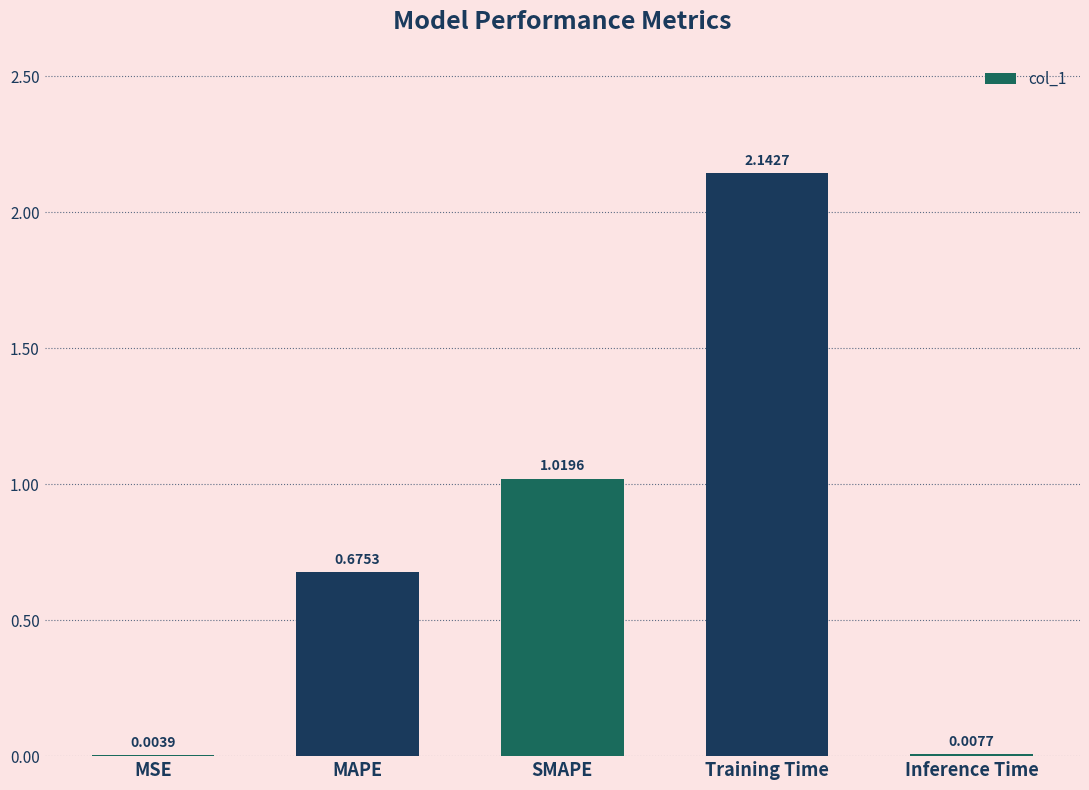

Which category has the highest value across all series?

Training Time